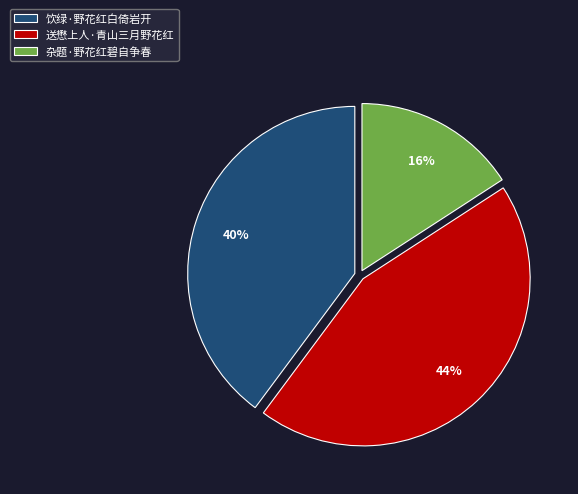

True or false: 饮绿·野花红白倚岩开 accounts for 48% of the total.

False